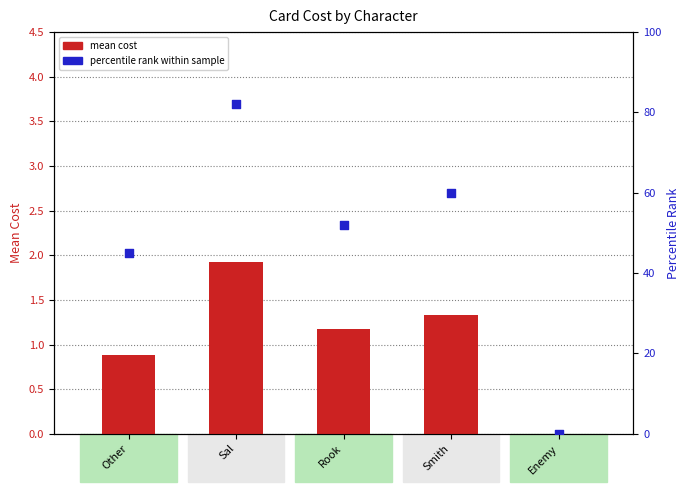

Which series has the widest spread of Y values?

percentile rank within sample